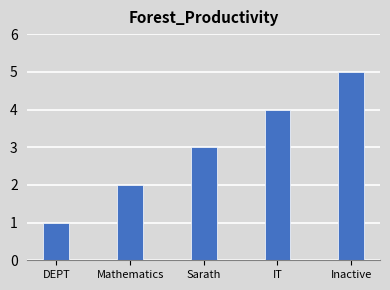

Reading left to right, list all the values displayed in this chart.

DEPT=1	Mathematics=2	Sarath=3	IT=4	Inactive=5